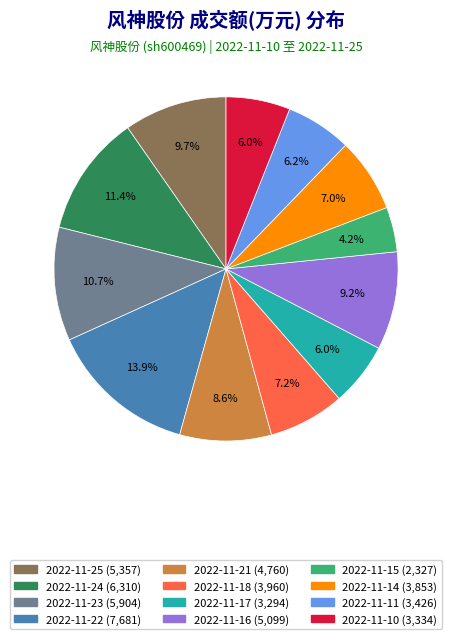

How many segments does this pie chart have?

12